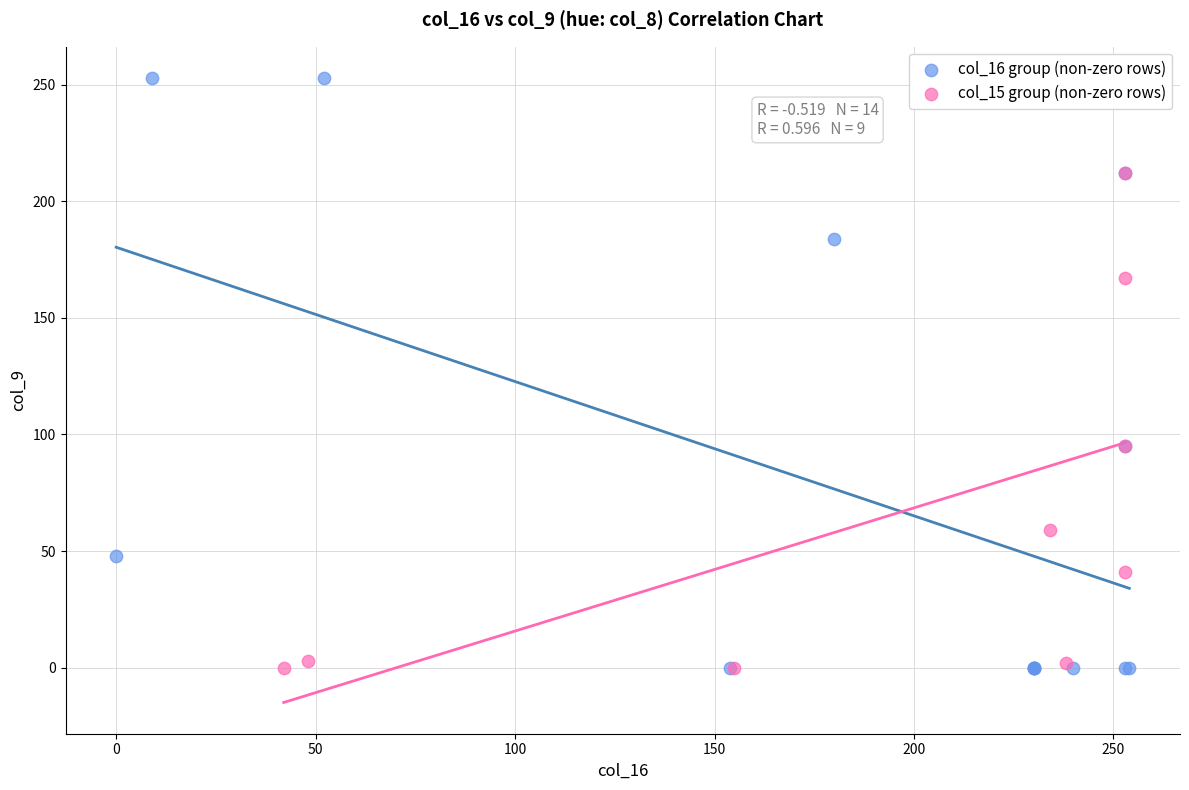

Which series has the widest spread of Y values?

col_16 group (non-zero rows)